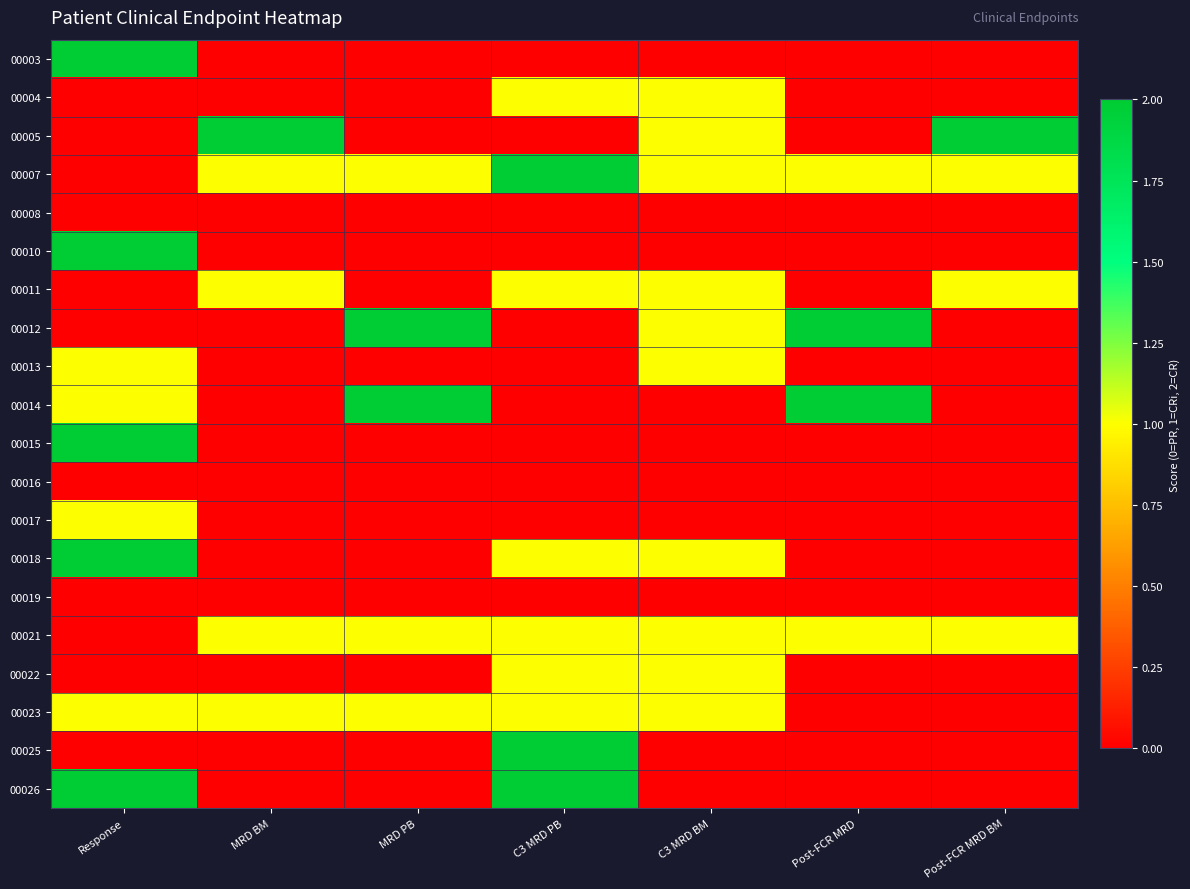

List the series in order of their peak value, lowest first.

00008, 00016, 00019, 00004, 00011, 00013, 00017, 00021, 00022, 00023, 00003, 00005, 00007, 00010, 00012, 00014, 00015, 00018, 00025, 00026